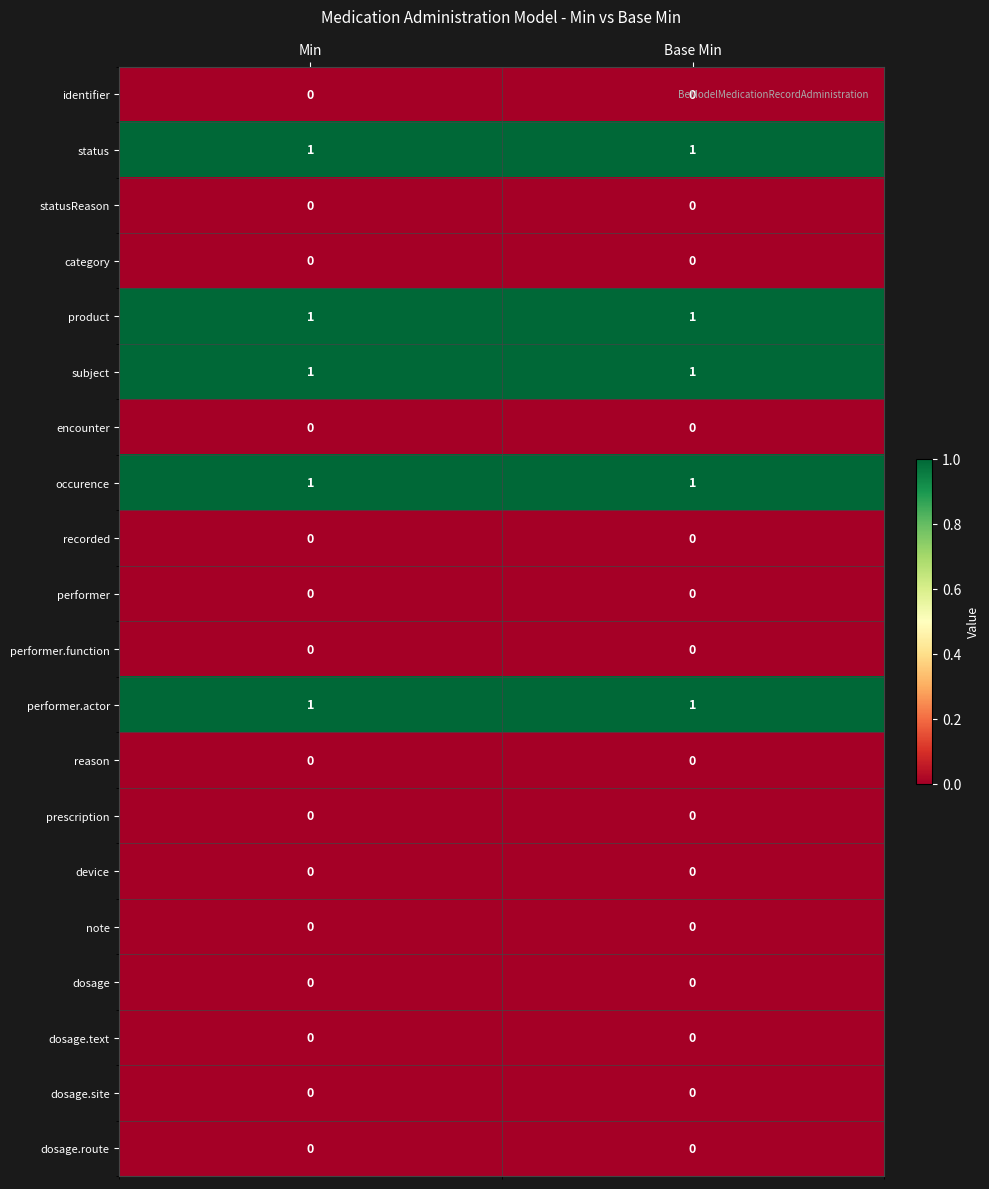

Is it true that prescription equals 0 at Base Min?

True